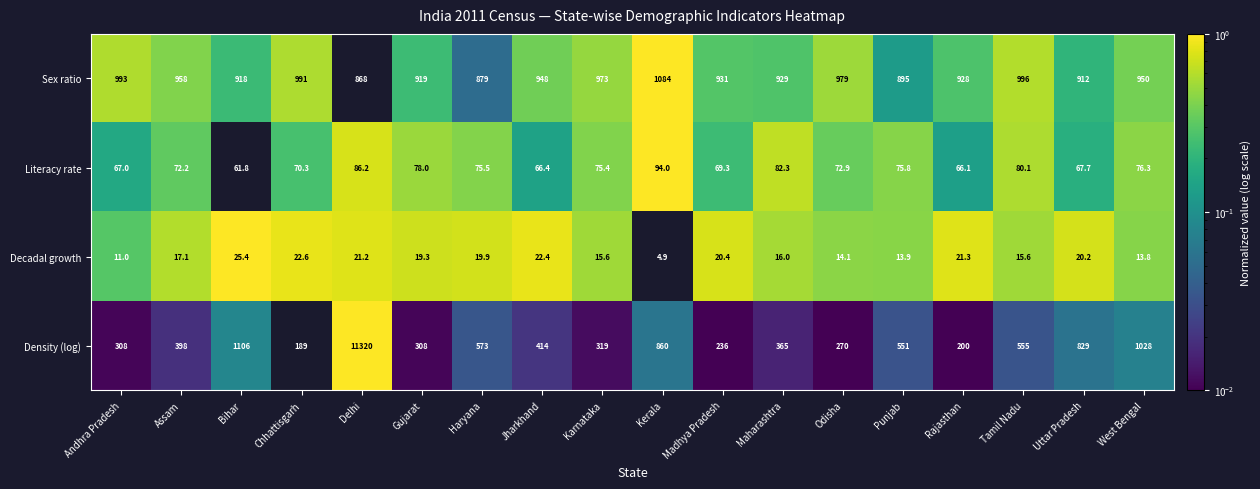

At which category is the sum across all series the highest?

Delhi